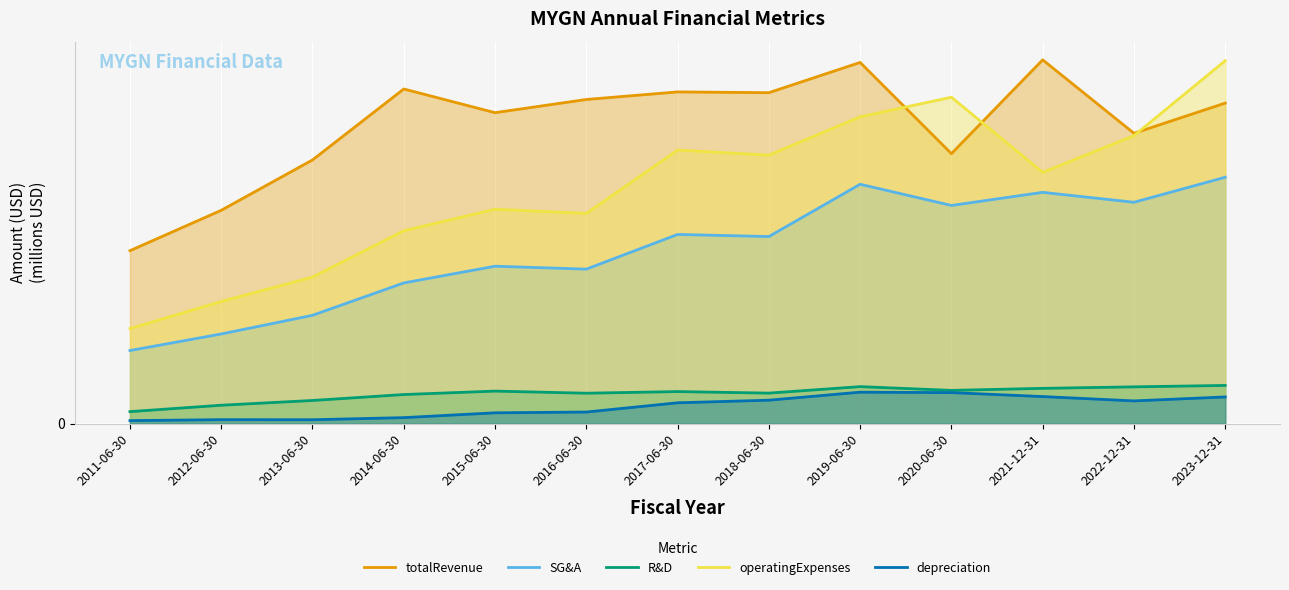

The totalRevenue series shows 745.4 at 2023-12-31. True or false?

True